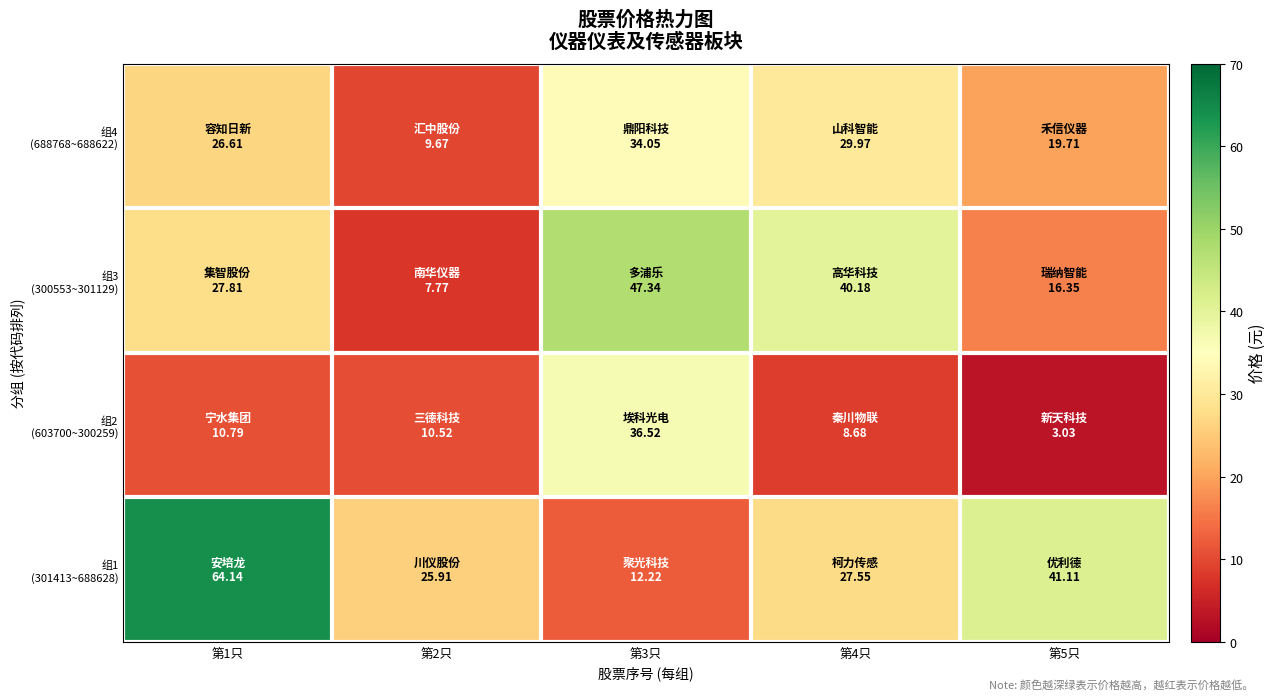

At 第2只, list the series in order from largest to smallest.

组1 (301413~688628), 组2 (603700~300259), 组4 (688768~688622), 组3 (300553~301129)